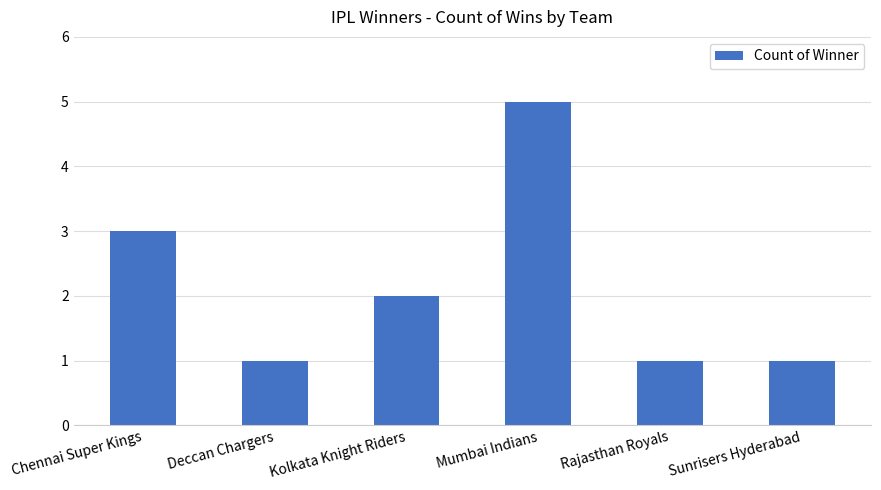

What is the maximum value shown in the chart?

5